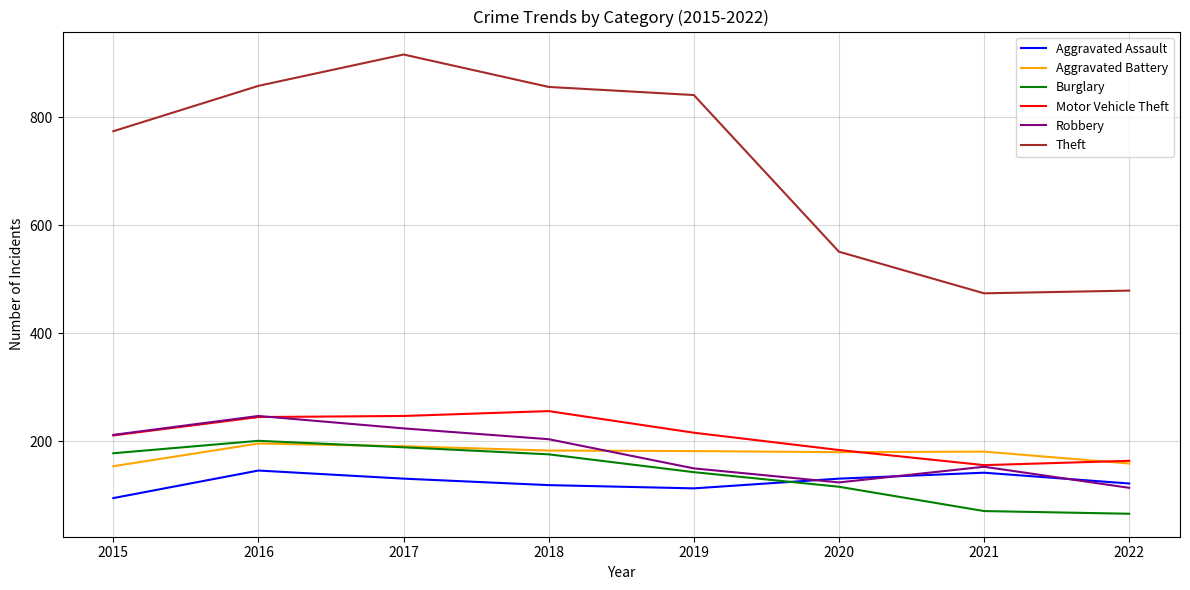

Does the chart display data point markers on the line(s)?

No